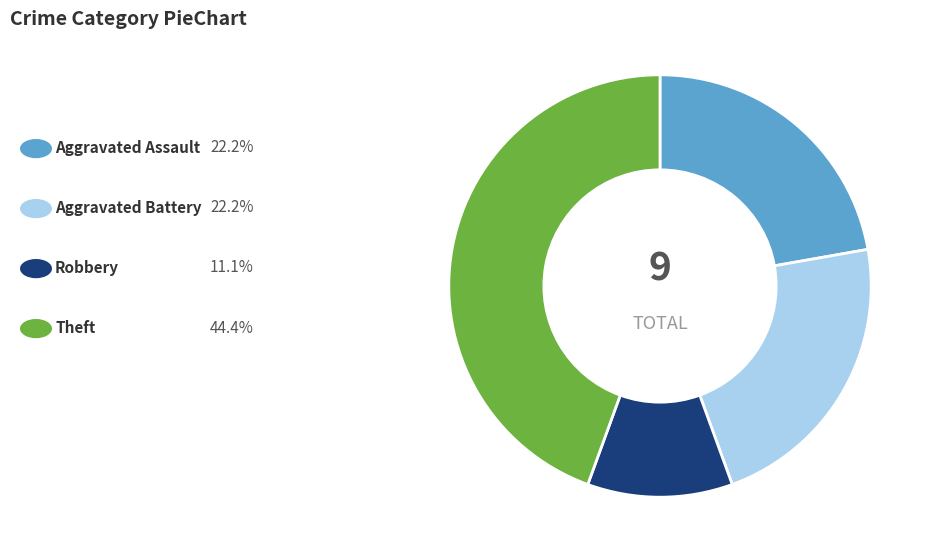

Count the number of slices in the pie.

4